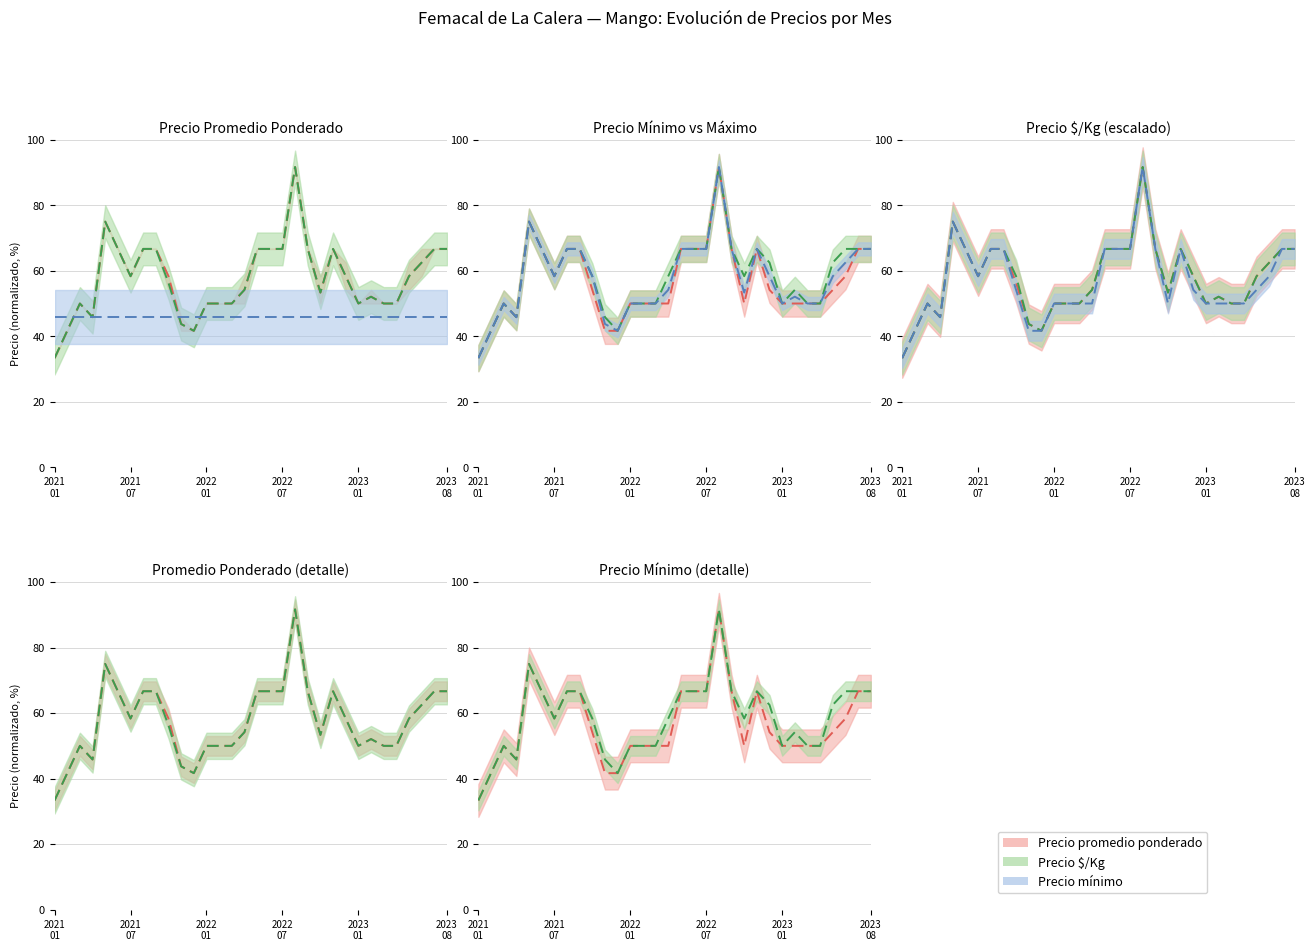

Which category has the highest value in the Precio mínimo series?

19